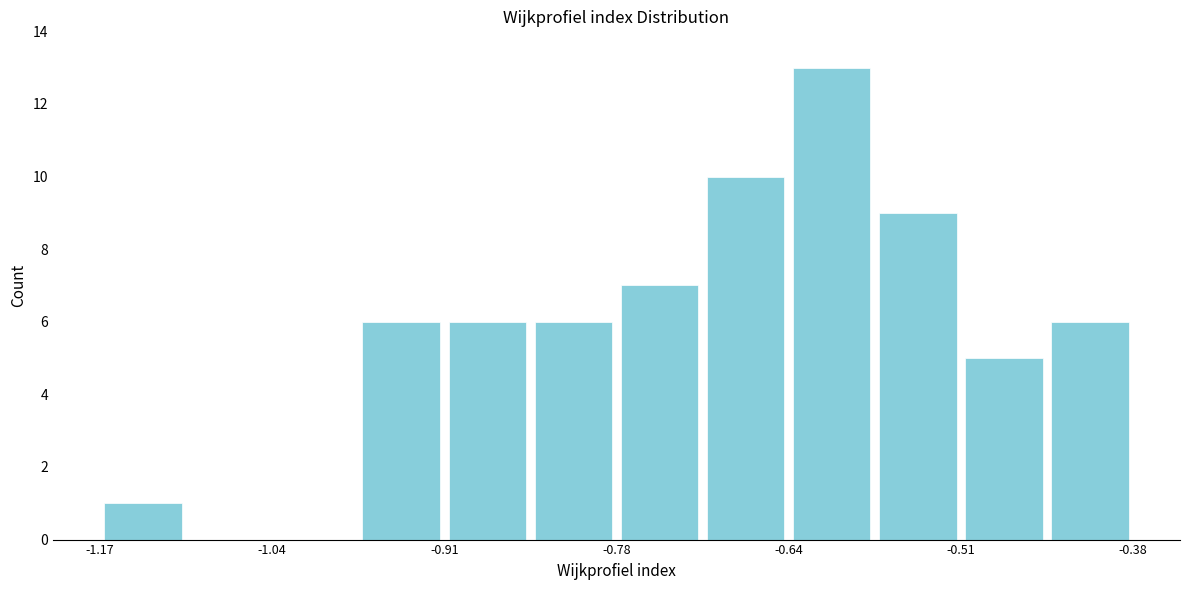

Around what value on the x-axis is the tallest bar? Give the approximate position of its centre, as read against the axis.

-0.62